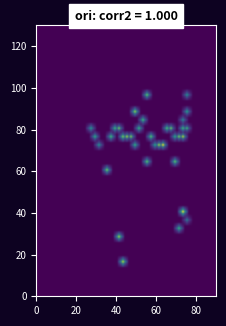

Reading left to right, list all the values displayed in this chart.

4: 0.0	0.0	0.0	0.0	0.0	0.0	0.0	0.0	13.5	0.0	0.0	0.0	0.0	0.0	0.0	0.0	0.0	0.0	0.0	0.0	0.0	0.0	0.0	0.0	0.0
7: 0.0	0.0	0.0	0.0	0.0	0.0	0.0	12.9	0.0	0.0	0.0	0.0	0.0	0.0	0.0	0.0	0.0	0.0	0.0	0.0	0.0	0.0	0.0	0.0	0.0
8: 0.0	0.0	0.0	0.0	0.0	0.0	0.0	0.0	0.0	0.0	0.0	0.0	0.0	0.0	0.0	0.0	0.0	0.0	0.0	0.0	0.0	0.0	10.0	0.0	0.0
9: 0.0	0.0	0.0	0.0	0.0	0.0	0.0	0.0	0.0	0.0	0.0	0.0	0.0	0.0	0.0	0.0	0.0	0.0	0.0	0.0	0.0	0.0	0.0	0.0	6.2
10: 0.0	0.0	0.0	0.0	0.0	0.0	0.0	0.0	0.0	0.0	0.0	0.0	0.0	0.0	0.0	0.0	0.0	0.0	0.0	0.0	0.0	0.0	0.0	15.1	0.0
13: 0.0	0.0	0.0	0.0	0.0	0.0	0.0	0.0	0.0	0.0	0.0	0.0	0.0	0.0	0.0	0.0	0.0	0.0	0.0	0.0	0.0	0.0	0.0	0.0	0.0
14: 0.0	0.0	0.0	0.0	0.0	0.0	0.0	0.0	0.0	0.0	0.0	0.0	0.0	0.0	0.0	0.0	0.0	0.0	0.0	0.0	0.0	0.0	0.0	0.0	0.0
15: 0.0	0.0	0.0	0.0	11.8	0.0	0.0	0.0	0.0	0.0	0.0	0.0	0.0	0.0	0.0	0.0	0.0	0.0	0.0	0.0	0.0	0.0	0.0	0.0	0.0
16: 0.0	0.0	0.0	0.0	0.0	0.0	0.0	0.0	0.0	0.0	0.0	0.0	0.0	0.0	11.2	0.0	0.0	0.0	0.0	0.0	0.0	11.2	0.0	0.0	0.0
17: 0.0	0.0	0.0	0.0	0.0	0.0	0.0	0.0	0.0	0.0	0.0	0.0	0.0	0.0	0.0	0.0	0.0	0.0	0.0	0.0	0.0	0.0	0.0	0.0	0.0
18: 0.0	0.0	7.9	0.0	0.0	0.0	0.0	0.0	0.0	0.0	0.0	9.6	0.0	0.0	0.0	0.0	8.7	10.6	12.1	0.0	0.0	0.0	0.0	0.0	0.0
19: 0.0	9.4	0.0	0.0	0.0	10.4	0.0	0.0	11.9	10.0	9.6	0.0	0.0	0.0	0.0	11.0	0.0	0.0	0.0	0.0	0.0	9.2	9.6	11.0	0.0
20: 8.3	0.0	0.0	0.0	0.0	0.0	10.0	9.3	0.0	0.0	0.0	0.0	9.9	0.0	0.0	0.0	0.0	0.0	0.0	10.7	9.0	0.0	0.0	10.2	7.6
21: 0.0	0.0	0.0	0.0	0.0	0.0	0.0	0.0	0.0	0.0	0.0	0.0	0.0	10.3	0.0	0.0	0.0	0.0	0.0	0.0	0.0	0.0	0.0	7.1	0.0
22: 0.0	0.0	0.0	0.0	0.0	0.0	0.0	0.0	0.0	0.0	0.0	12.6	0.0	0.0	0.0	0.0	0.0	0.0	0.0	0.0	0.0	0.0	0.0	0.0	8.7
23: 0.0	0.0	0.0	0.0	0.0	0.0	0.0	0.0	0.0	0.0	0.0	0.0	0.0	0.0	0.0	0.0	0.0	0.0	0.0	0.0	0.0	0.0	0.0	0.0	0.0
24: 0.0	0.0	0.0	0.0	0.0	0.0	0.0	0.0	0.0	0.0	0.0	0.0	0.0	0.0	11.2	0.0	0.0	0.0	0.0	0.0	0.0	0.0	0.0	0.0	7.6